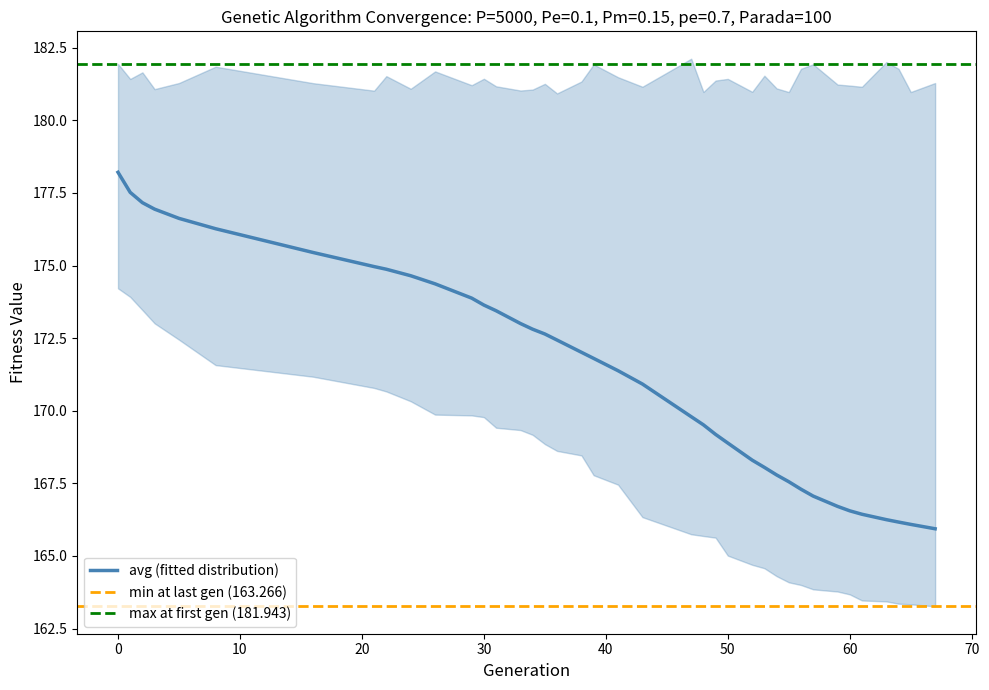

True or false: avg and max intersect in this chart.

False